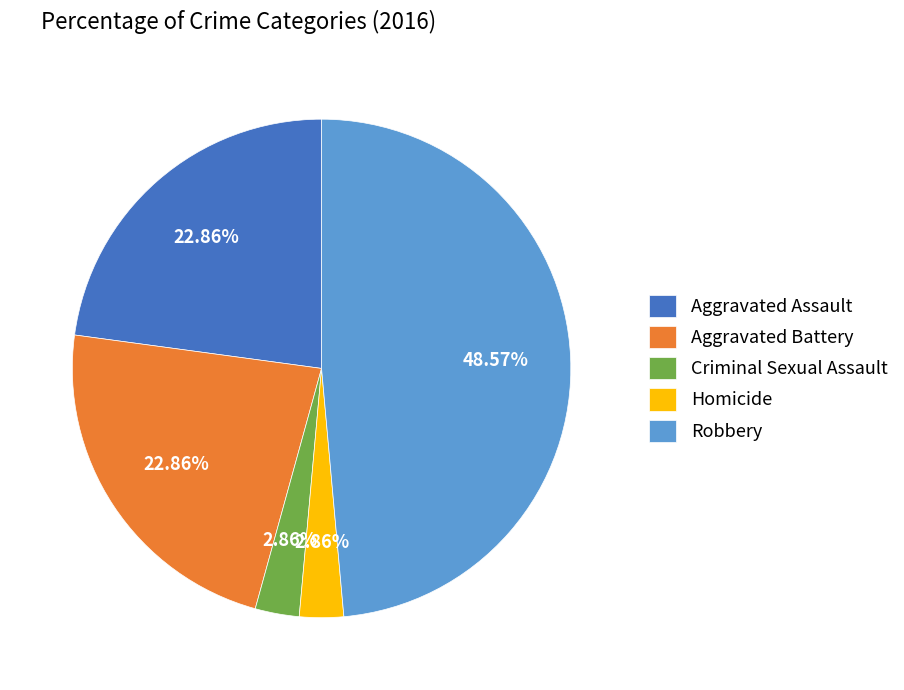

What is the ratio of the value at Aggravated Assault to the value at Aggravated Battery?

1.0